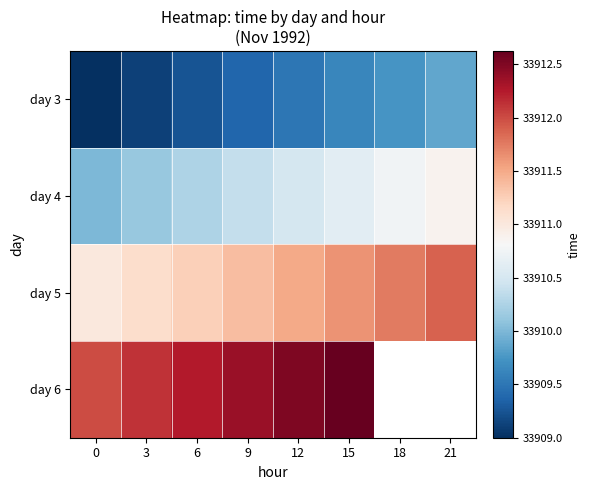

The day 3 series shows 59721.3 at 9. True or false?

False